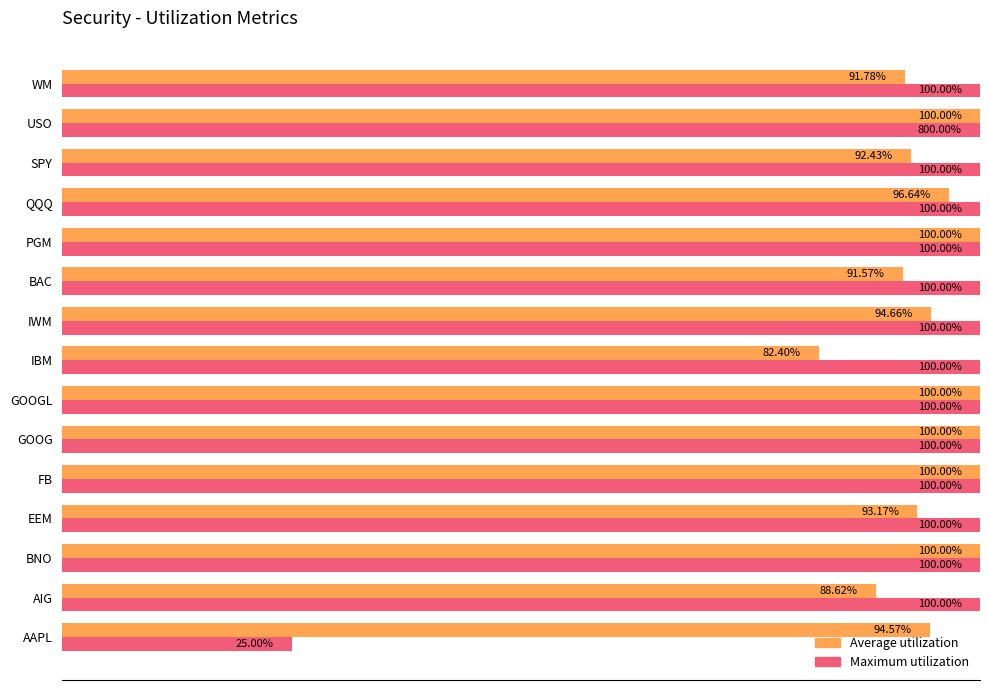

What are all the series names shown in the legend?

Average utilization, Maximum utilization